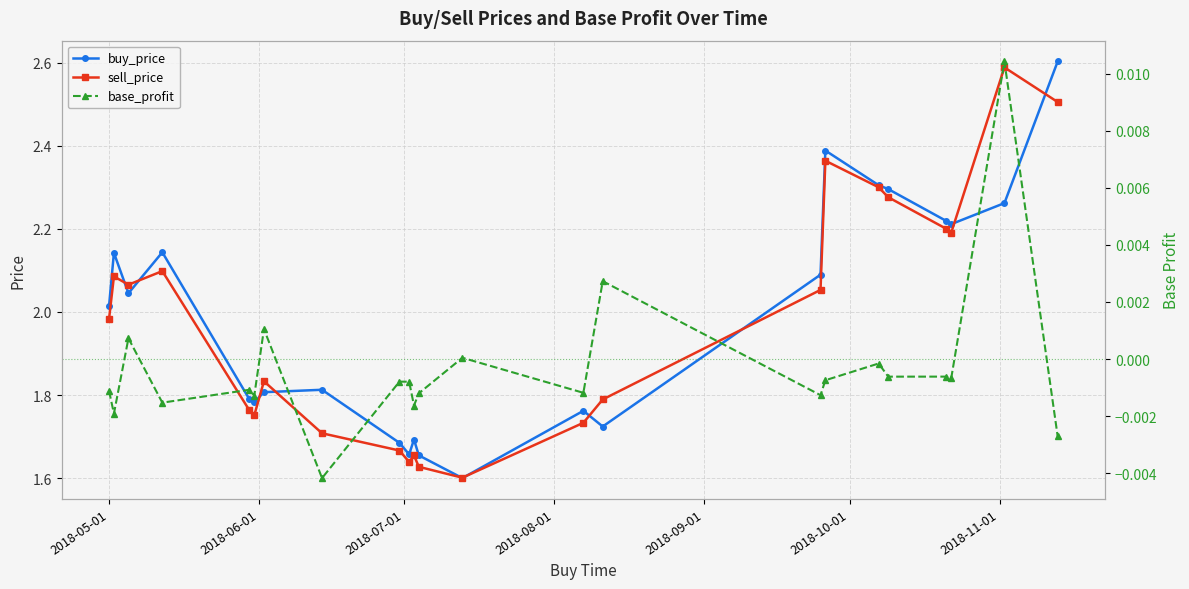

What is the value of the sell_price point at the 23rd from the left?

2.5